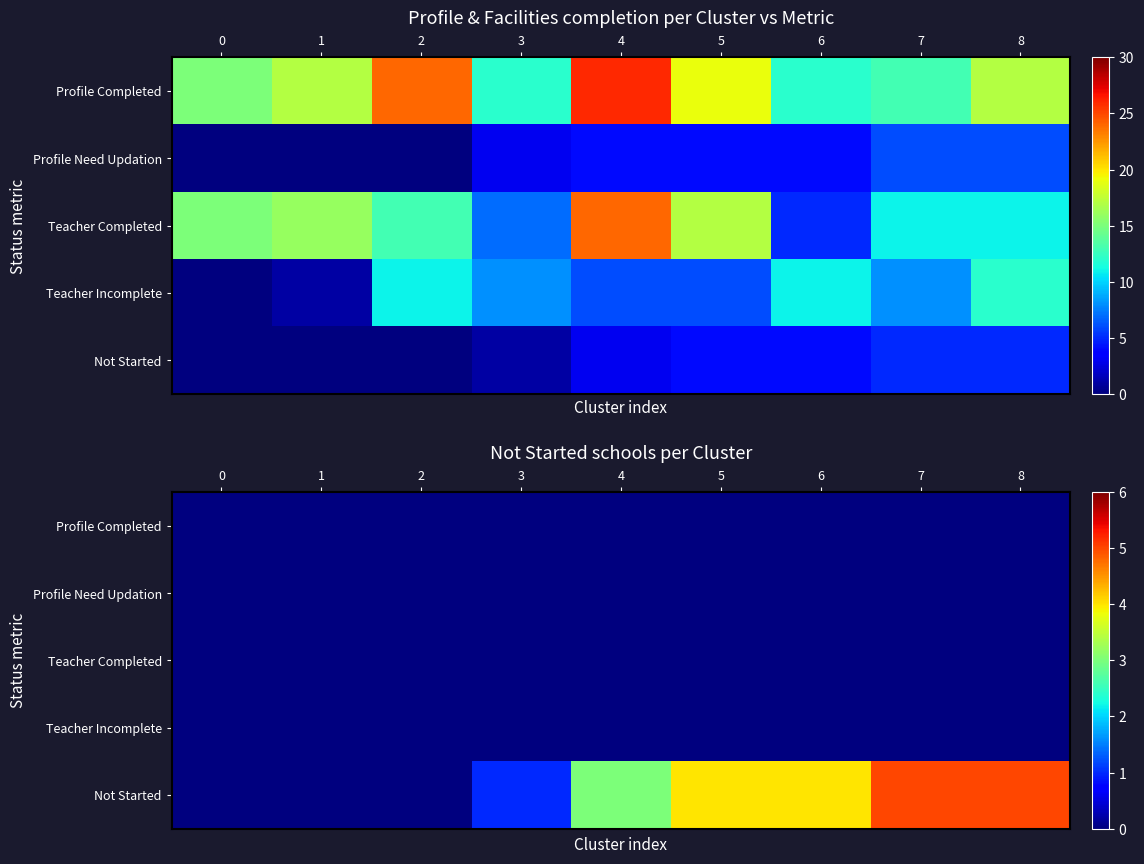

The value of Not Started at 4 is 1. True or false?

False